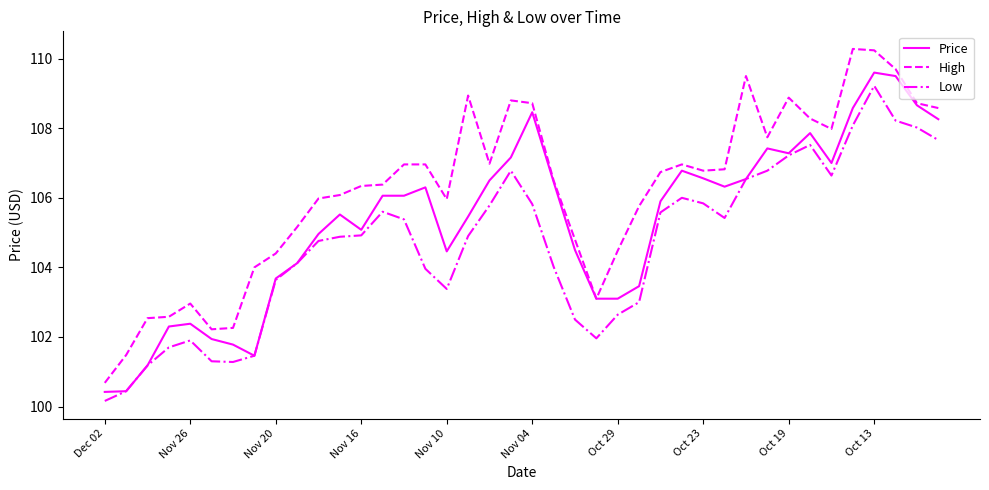

List the series in order of their overall mean, highest first.

High, Price, Low